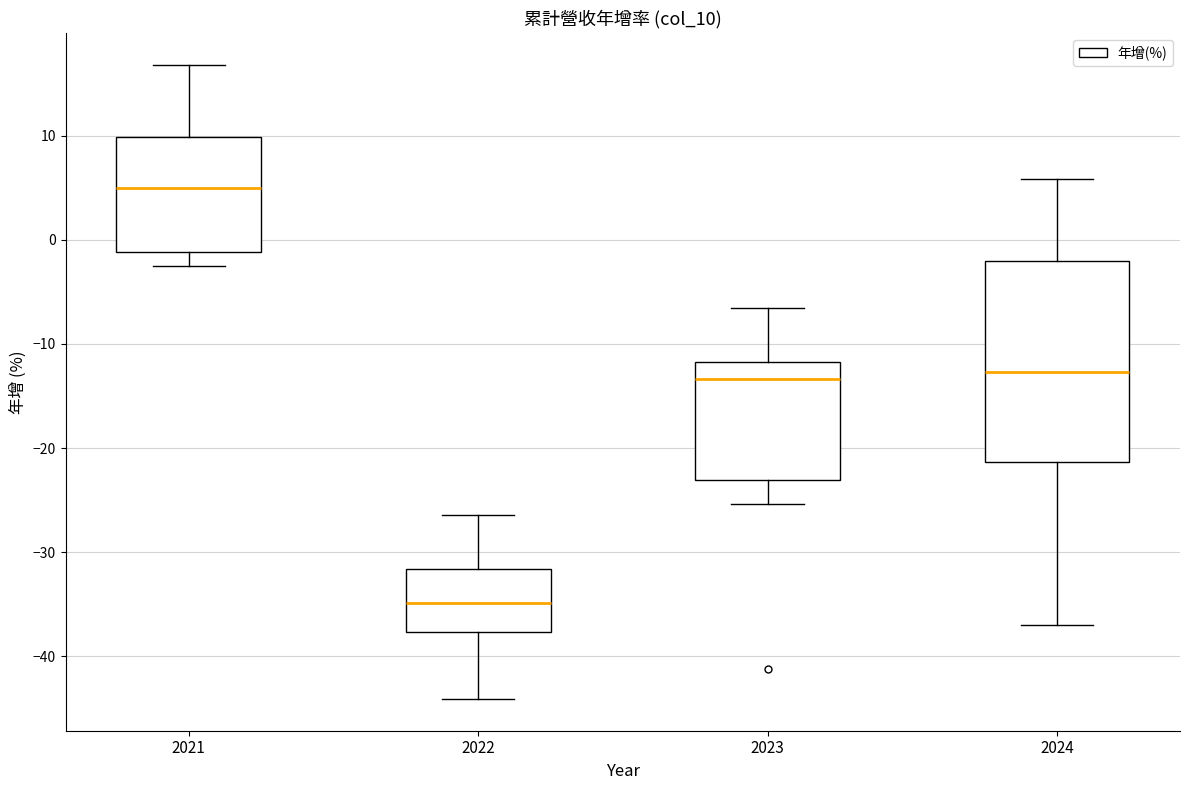

Comparing the boxes themselves (not the whiskers), which one is the tallest?

2024